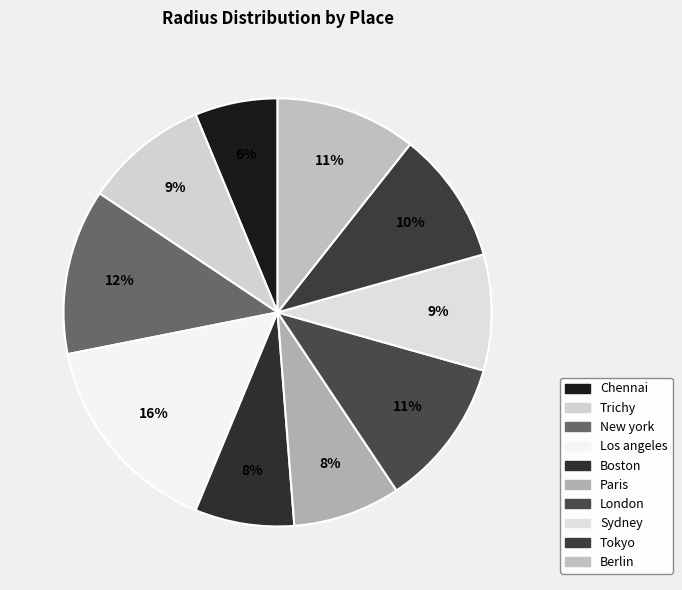

What percentage is the London slice, to the nearest percent?

11%